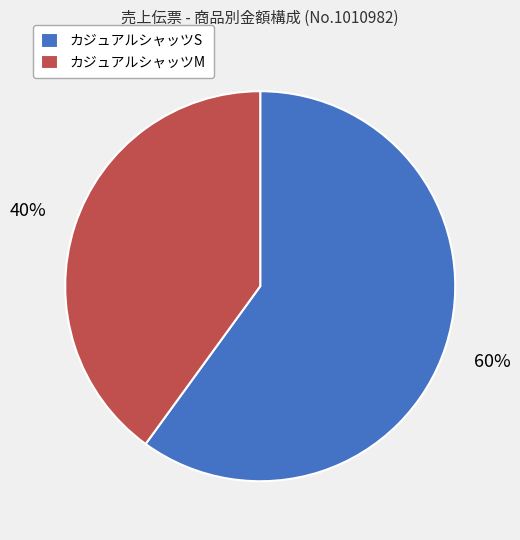

To the nearest percent, what is the combined percentage of カジュアルシャッツS and カジュアルシャッツM?

100%